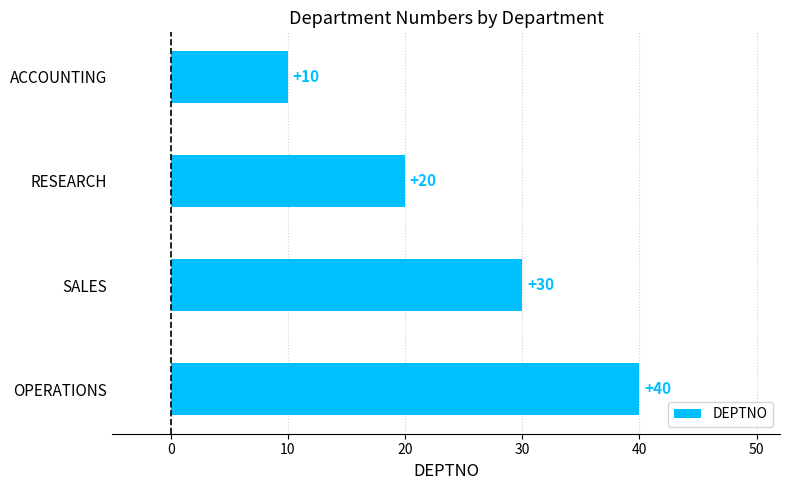

Reading top to bottom, list all the values displayed in this chart.

10	20	30	40